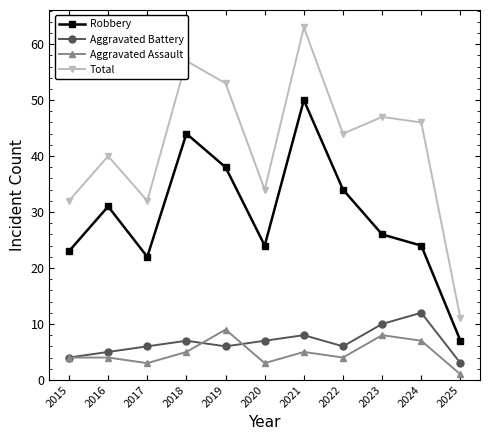

How many lines are shown in the chart?

4